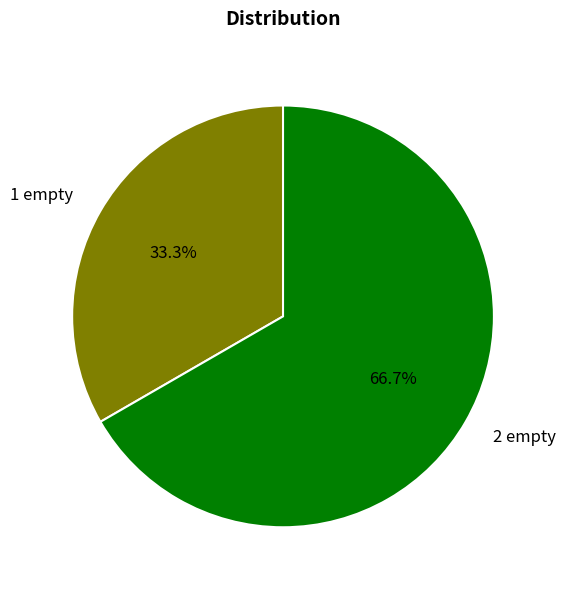

To the nearest percent, what is the combined percentage of 1 empty and 2 empty?

100%